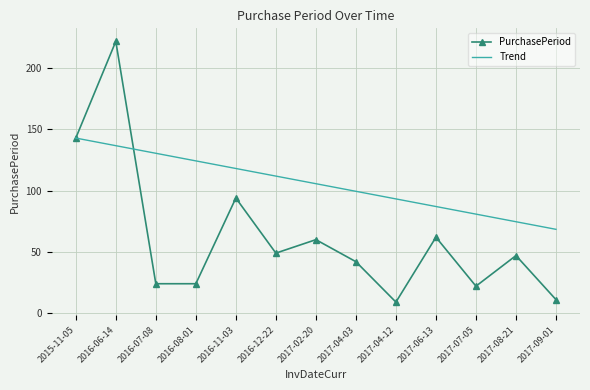

At which category is the sum across all series the highest?

2016-06-14